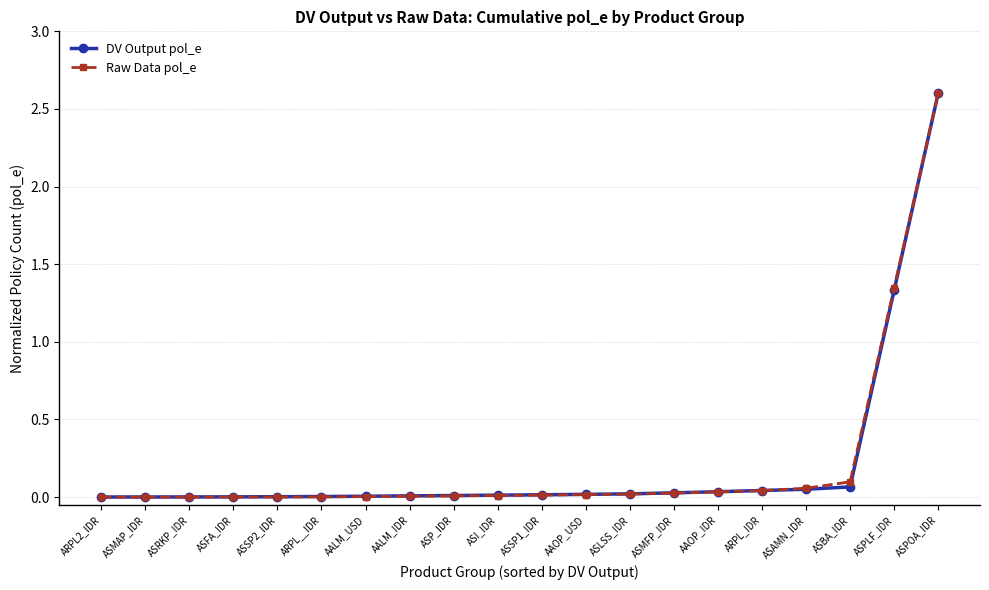

The value of DV Output pol_e at ASAMN_IDR is 0.1. True or false?

True